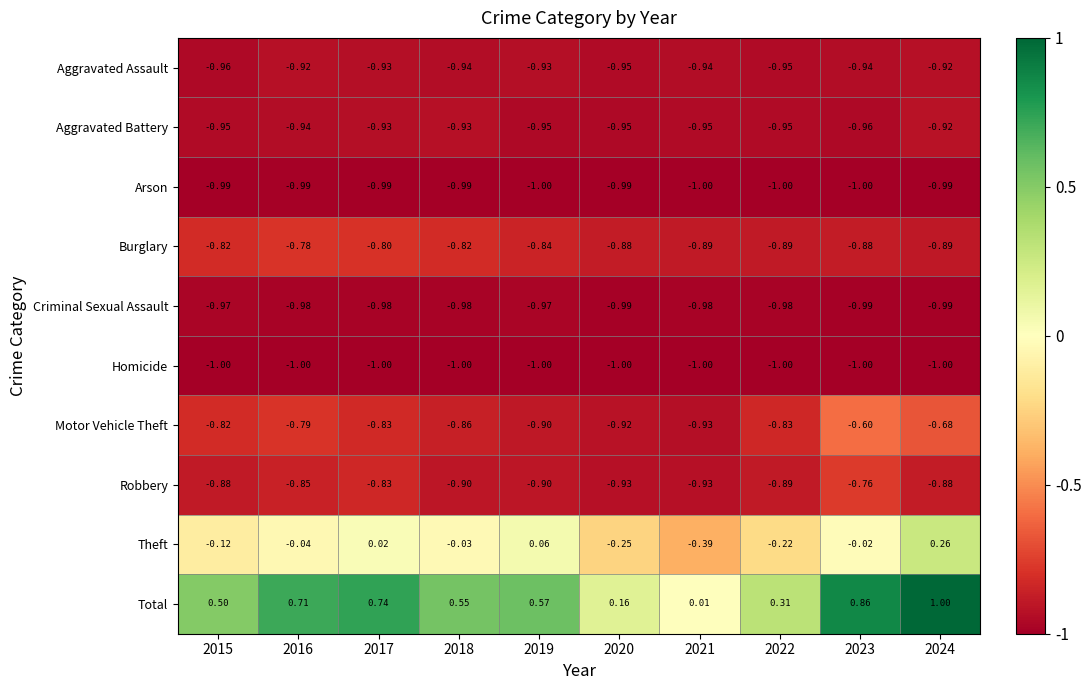

Which series has the widest spread of values?

Total